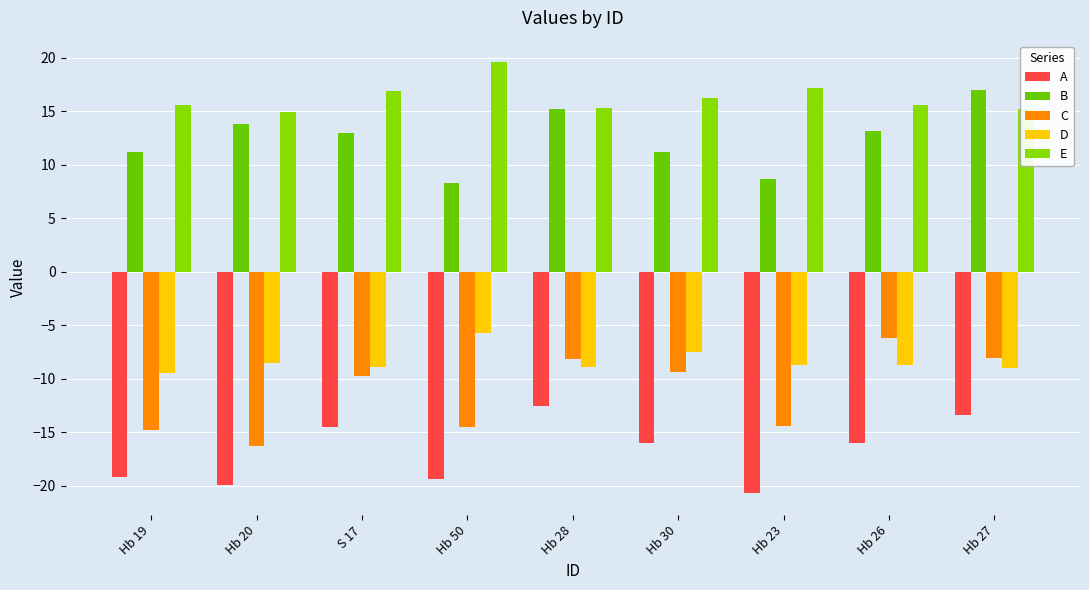

Reading right to left, what are all the values shown in this chart?

A: -13.4	-16.0	-20.7	-16.0	-12.5	-19.3	-14.5	-19.9	-19.2
B: 17.0	13.2	8.6	11.2	15.2	8.3	12.9	13.8	11.2
C: -8.1	-6.2	-14.4	-9.3	-8.1	-14.5	-9.8	-16.3	-14.8
D: -9.0	-8.7	-8.7	-7.5	-8.9	-5.8	-8.9	-8.6	-9.5
E: 15.2	15.6	17.2	16.3	15.3	19.6	16.9	14.9	15.6